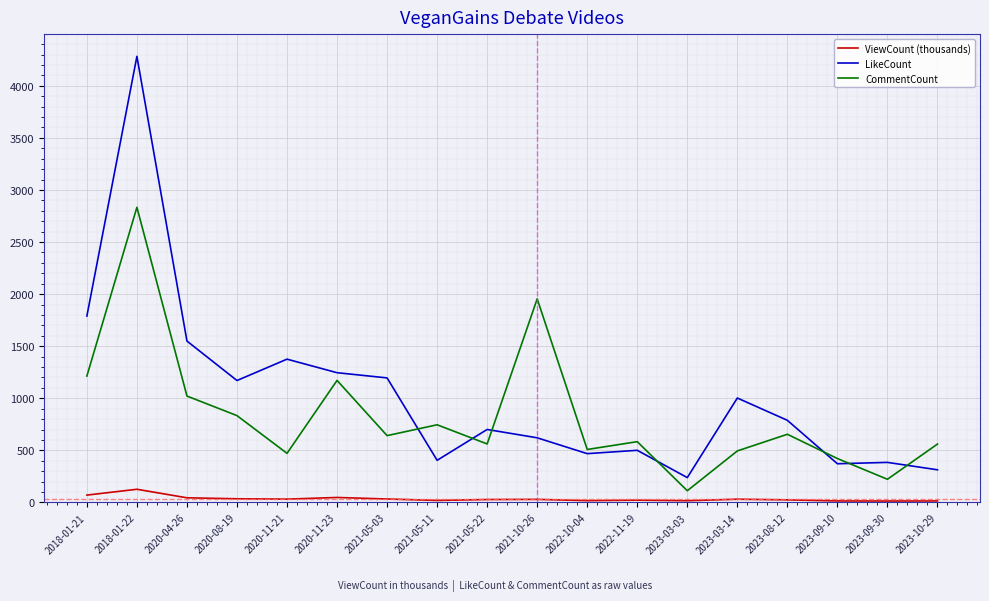

What is the greatest value displayed?

4283.0